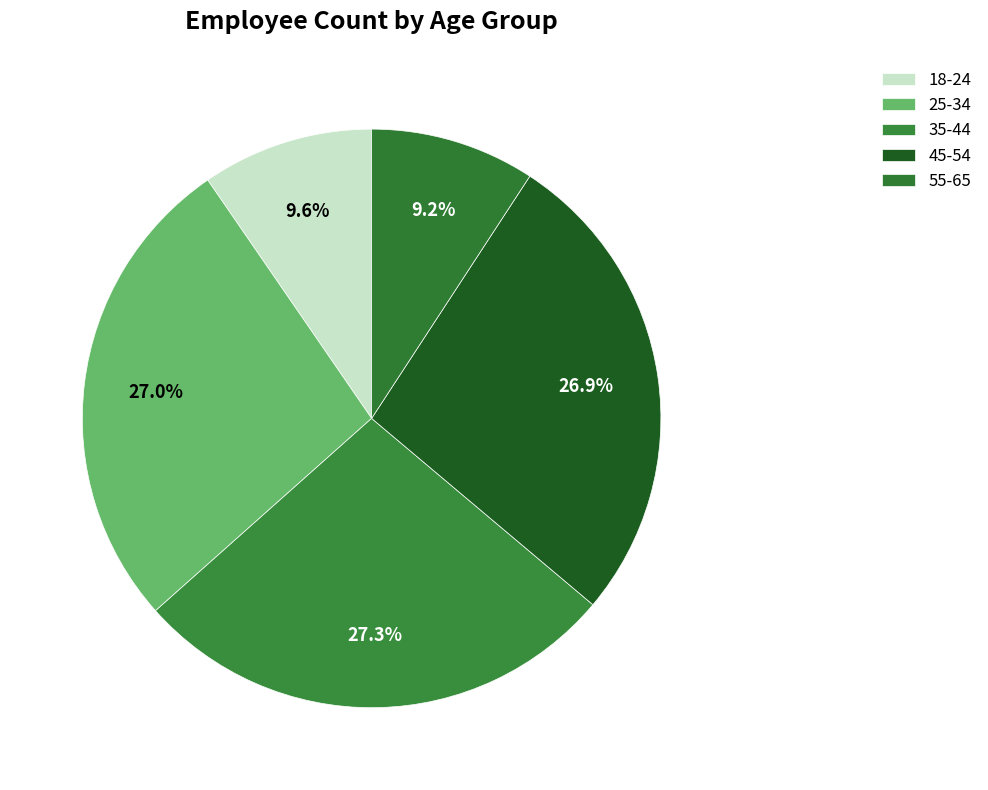

Does any single category account for the majority?

No